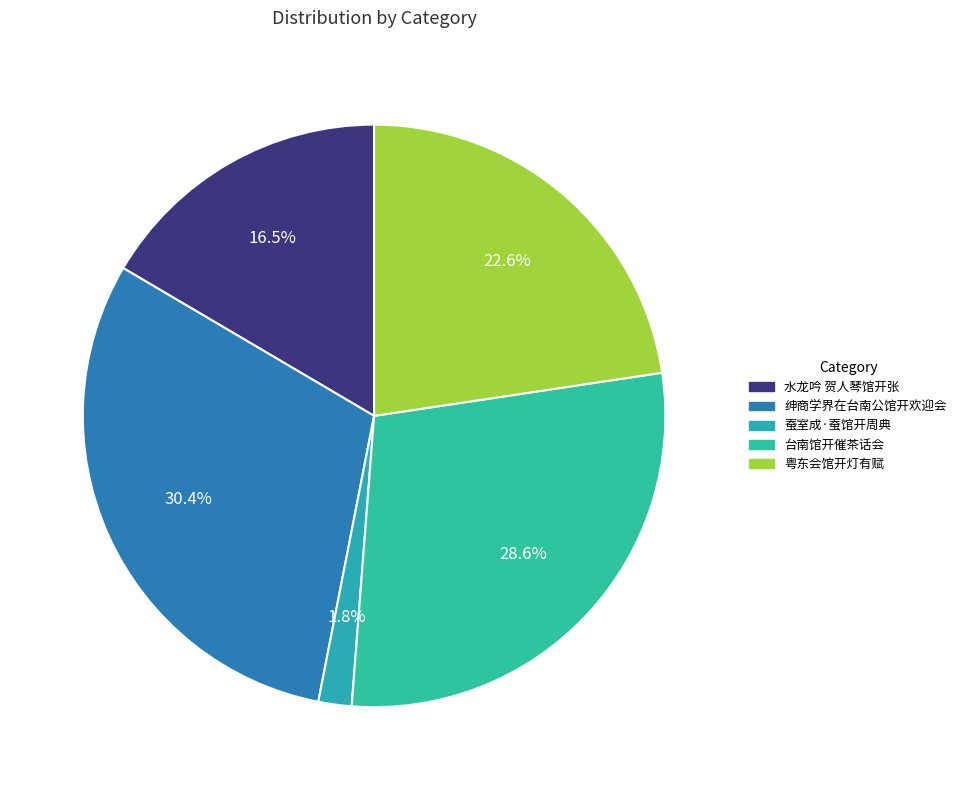

To the nearest percent, what is the difference between the largest and smallest slice percentages?

29%